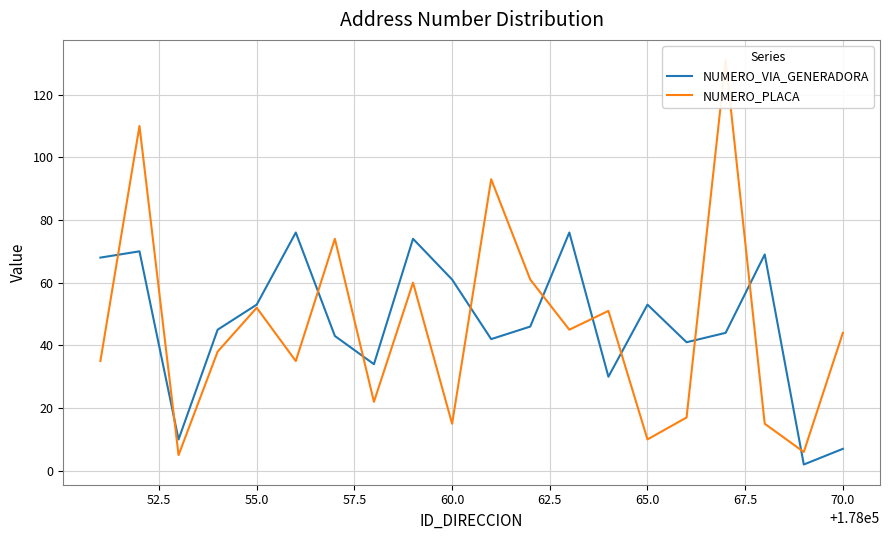

How many lines are shown in the chart?

2